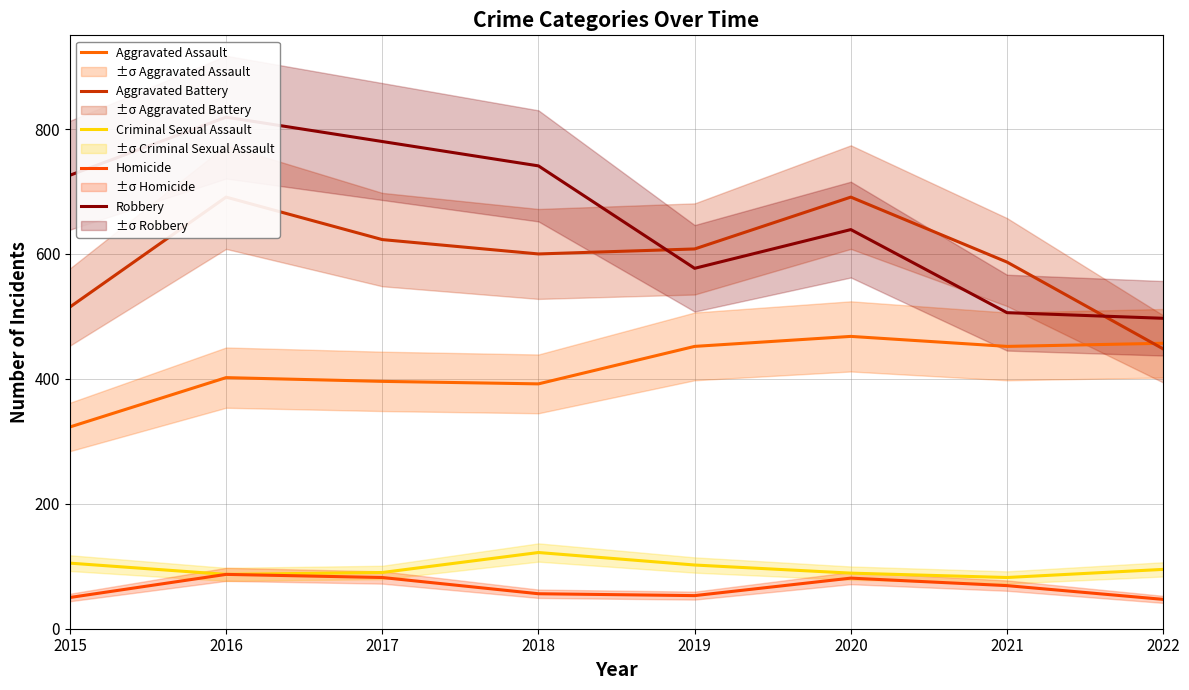

Reading left to right, transcribe all the data shown in this chart.

Aggravated Assault: 2015=323	2016=402	2017=396	2018=392	2019=452	2020=468	2021=452	2022=457
Aggravated Battery: 2015=515	2016=691	2017=623	2018=600	2019=608	2020=691	2021=587	2022=448
Criminal Sexual Assault: 2015=105	2016=87	2017=90	2018=122	2019=102	2020=89	2021=82	2022=95
Homicide: 2015=50	2016=87	2017=82	2018=56	2019=53	2020=81	2021=69	2022=47
Robbery: 2015=726	2016=819	2017=780	2018=741	2019=577	2020=639	2021=506	2022=497